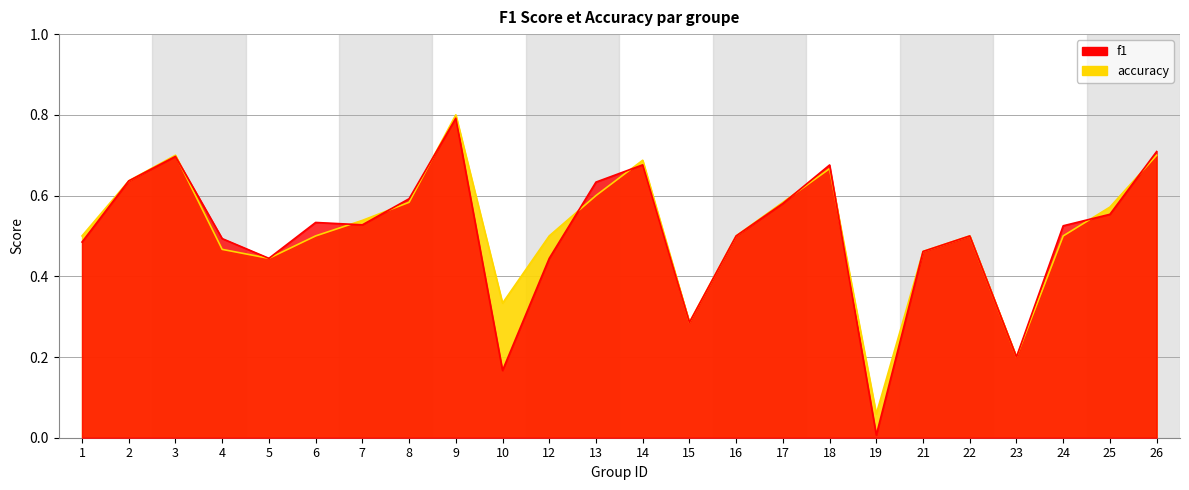

What value does the f1 series have at 7?

0.5